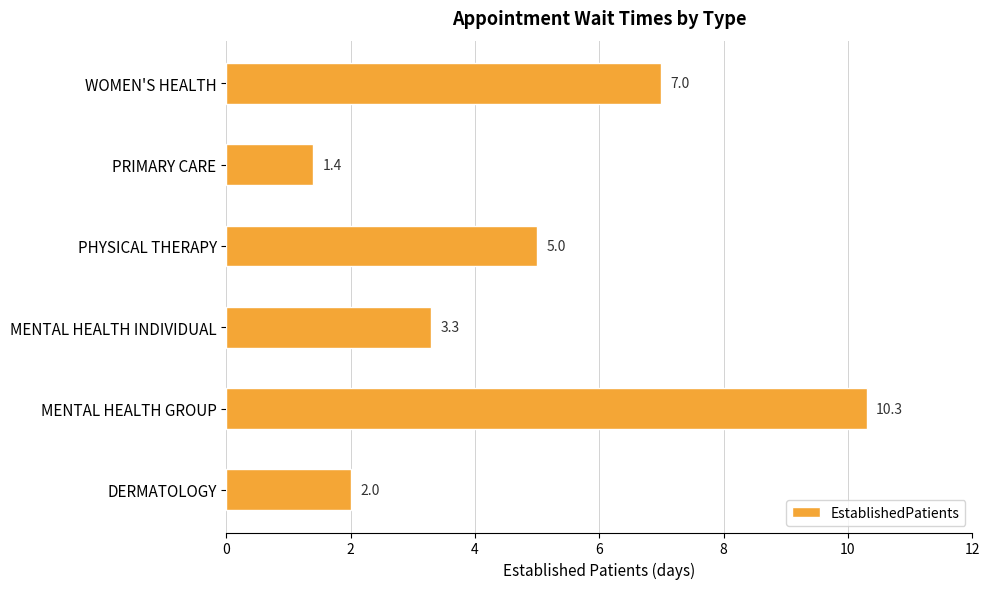

Reading bottom to top, transcribe all the data shown in this chart.

DERMATOLOGY=2.0	MENTAL HEALTH GROUP=10.3	MENTAL HEALTH INDIVIDUAL=3.3	PHYSICAL THERAPY=5.0	PRIMARY CARE=1.4	WOMEN'S HEALTH=7.0